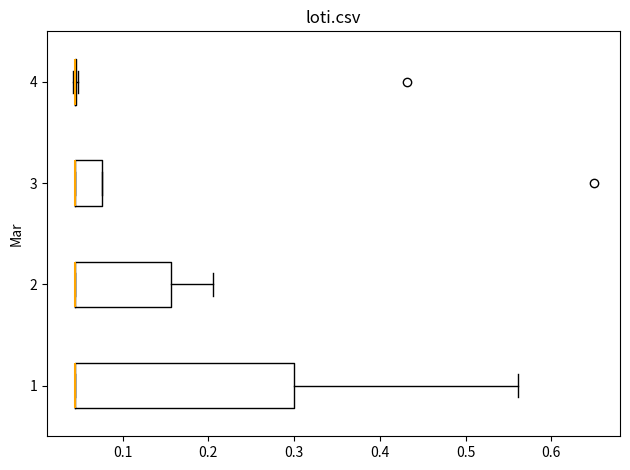

Where does the right whisker of the box at y = 1 end on the x-axis? The values are not printed on the chart, so give them approximately, as read against the axis.

0.56